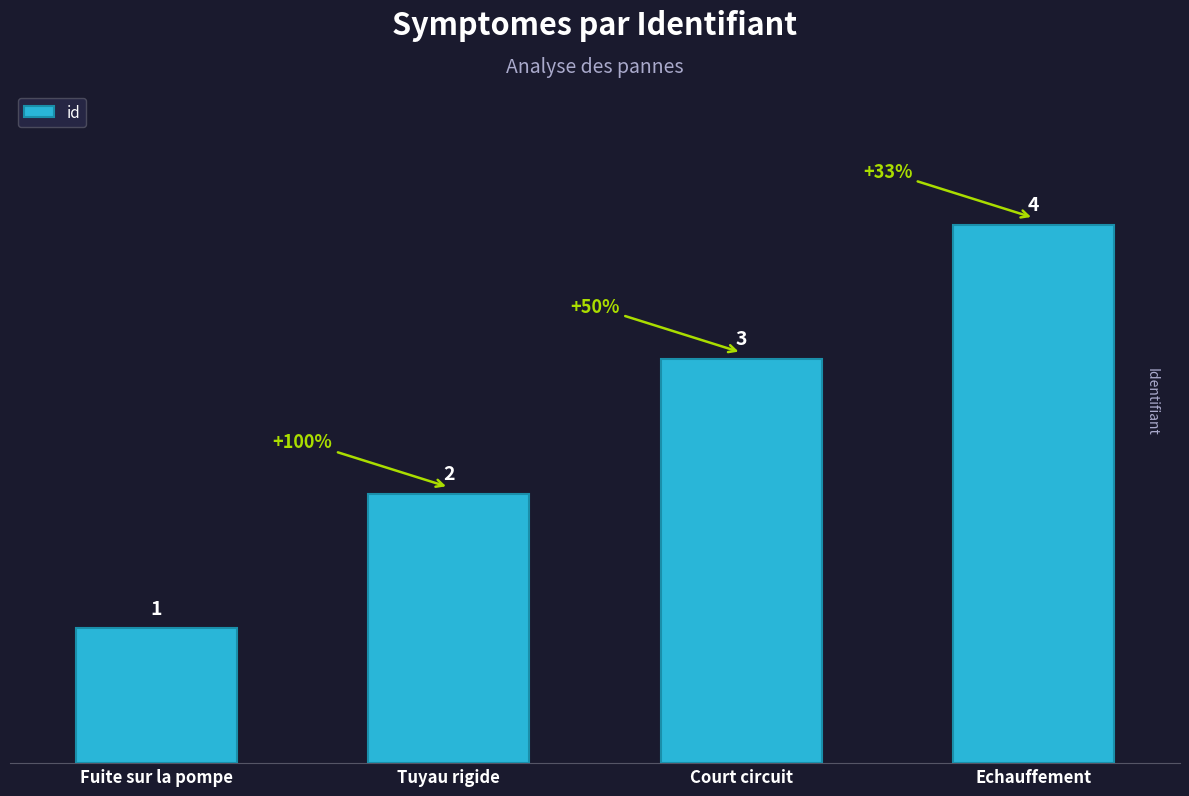

What is the label of the 2nd bar from the right?

Court circuit